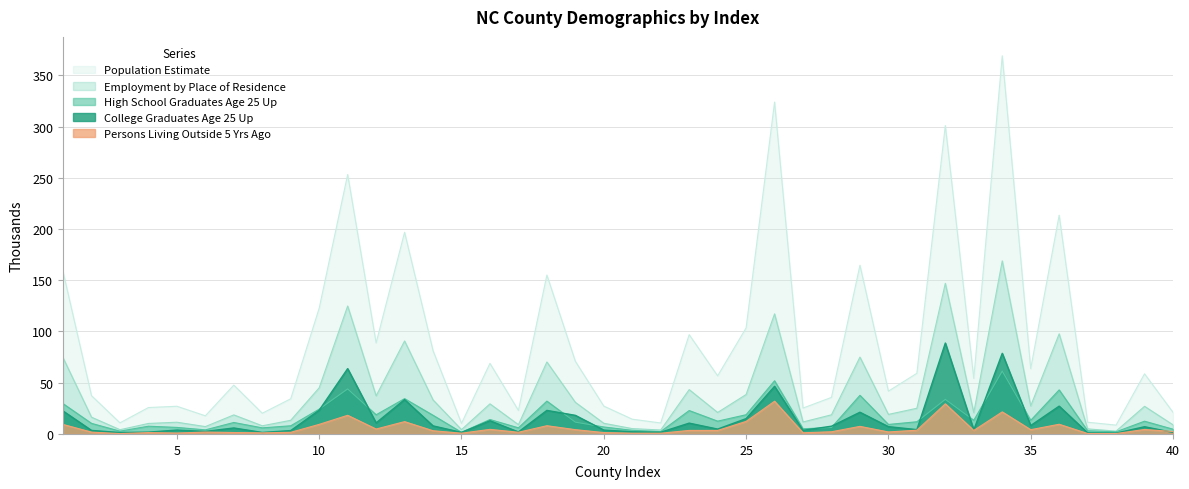

Between 27 and 39, which series saw the biggest shift?

Population Estimate